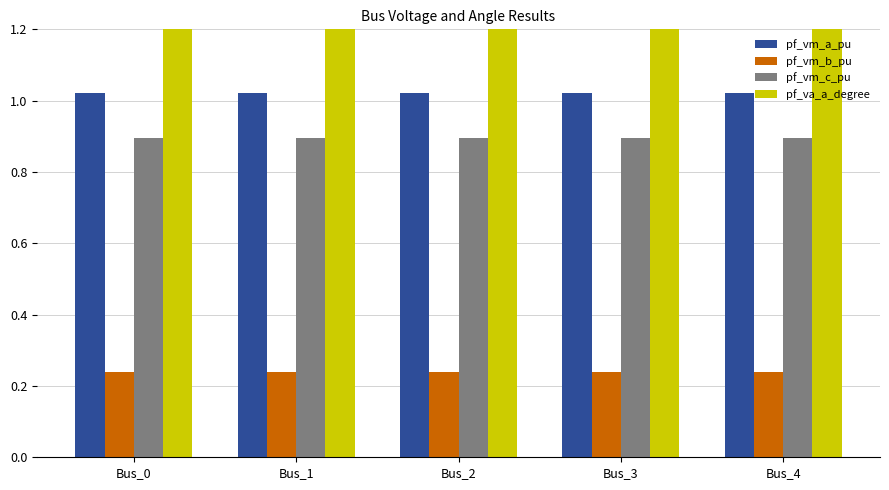

List the labels in order of pf_va_a_degree value, largest first.

Bus_3, Bus_4, Bus_2, Bus_0, Bus_1